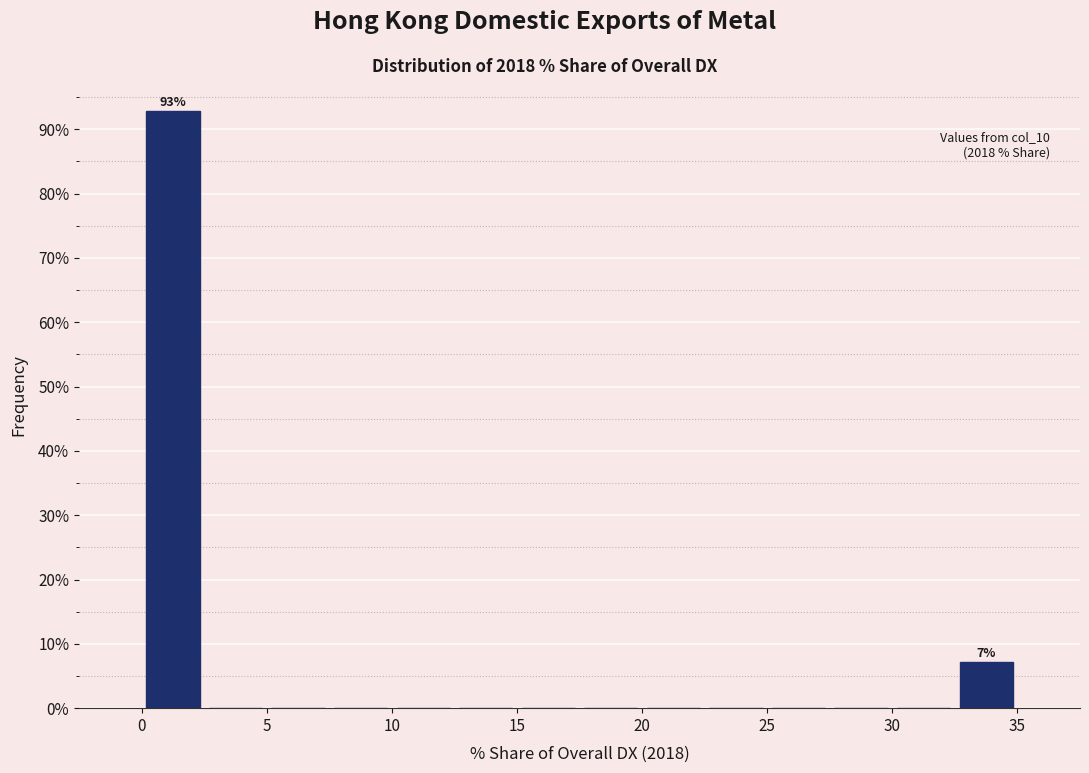

Over which range of the x-axis is the bar tallest?

0.0 to 2.5